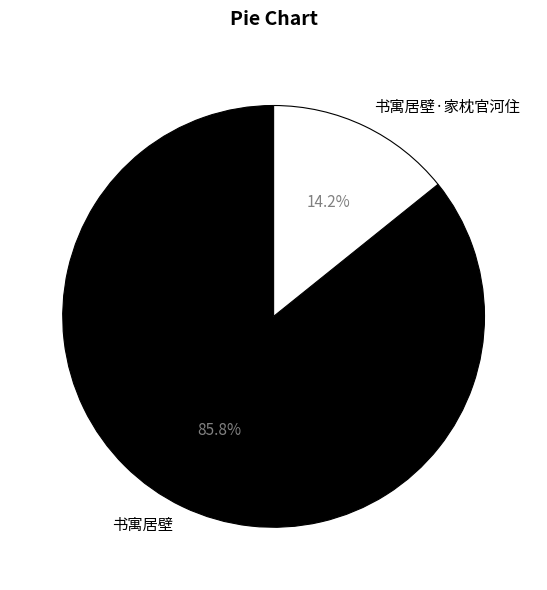

What portion of the pie excludes 书寓居壁·家枕官河住?

85.8%